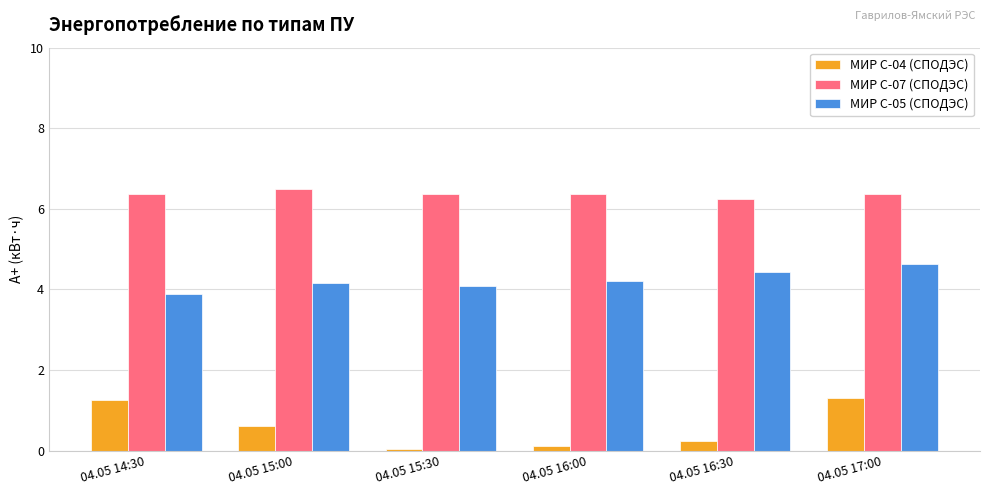

What are all the series names shown in the legend?

МИР С-04 (СПОДЭС), МИР С-07 (СПОДЭС), МИР С-05 (СПОДЭС)